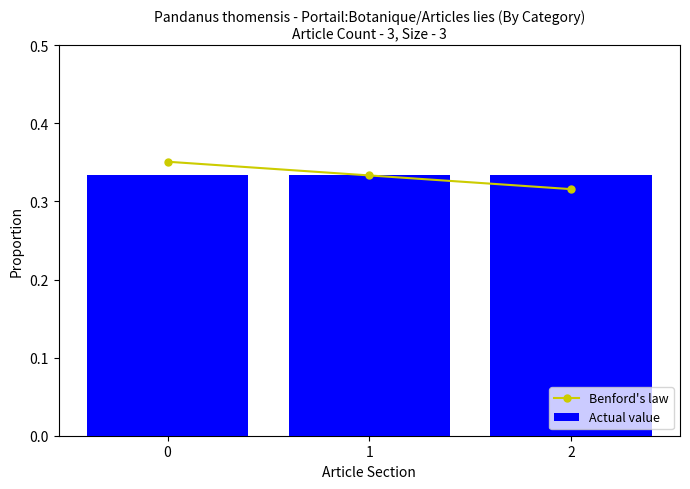

What is the sum of the Actual value values at 2 and 0?

0.7